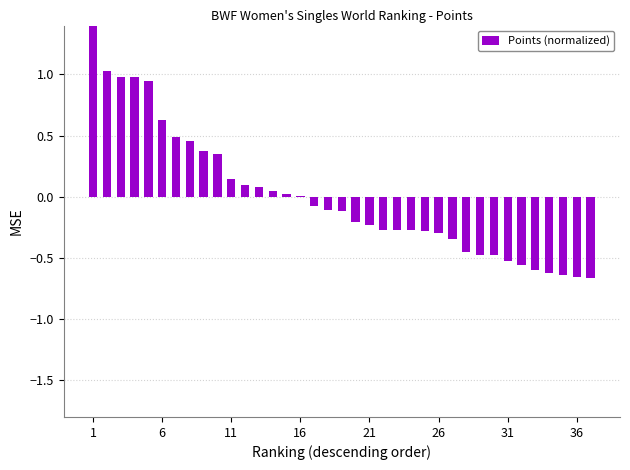

Read the value at 1.

1.5